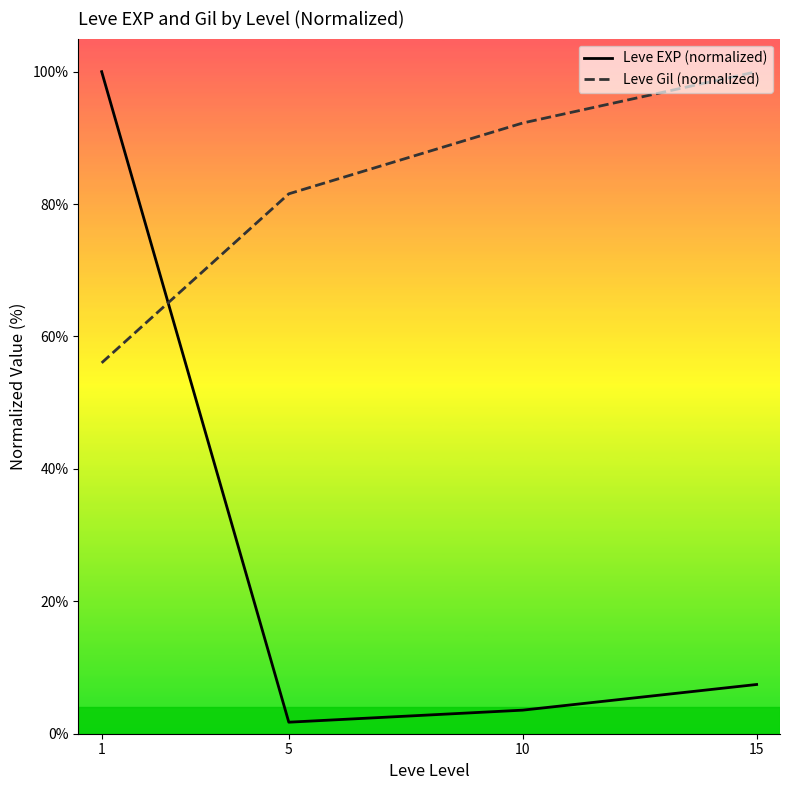

True or false: Leve Gil (normalized) has a value of 59.0 at 10.

False